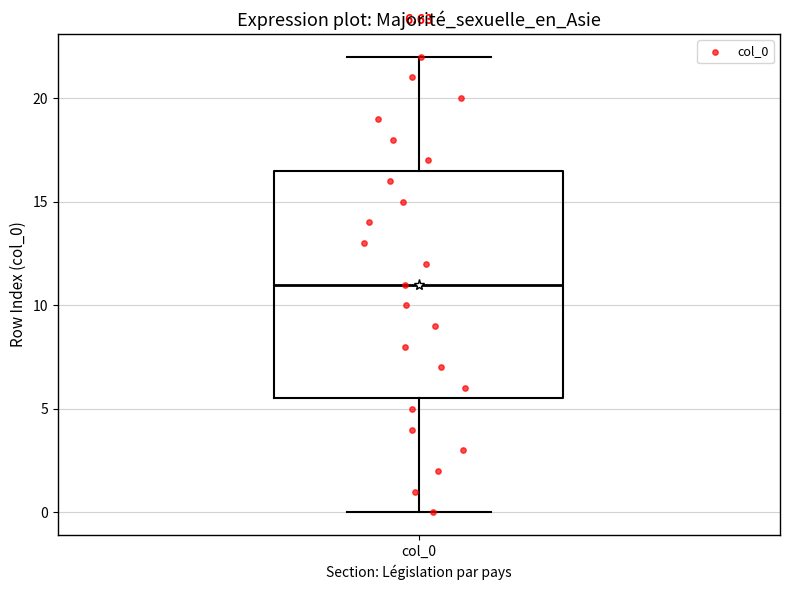

Where is the lower edge of the box for col_0 on the y-axis? The values are not printed on the chart, so give them approximately, as read against the axis.

5.5